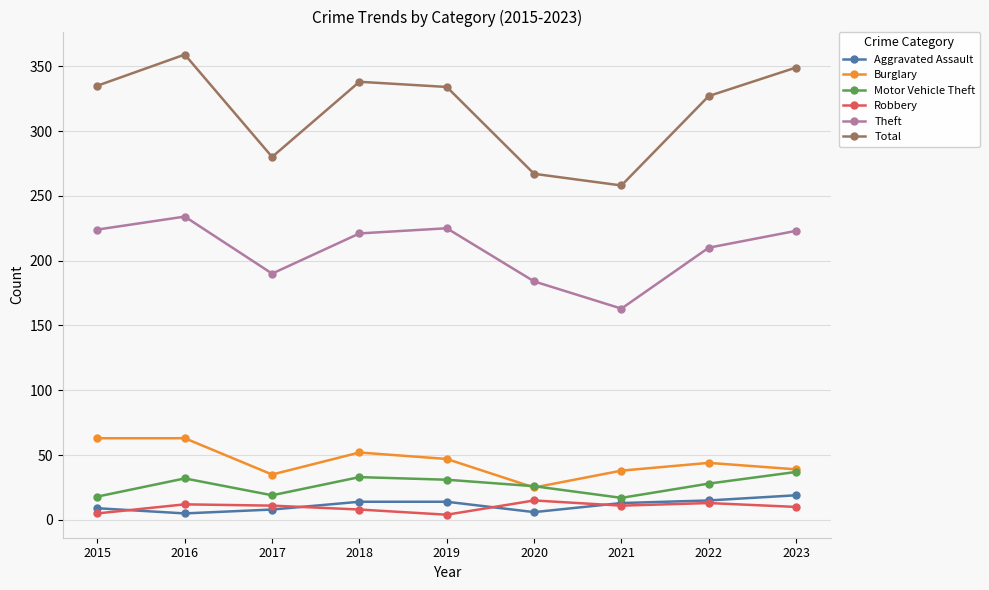

How many categories are shown in the chart?

9